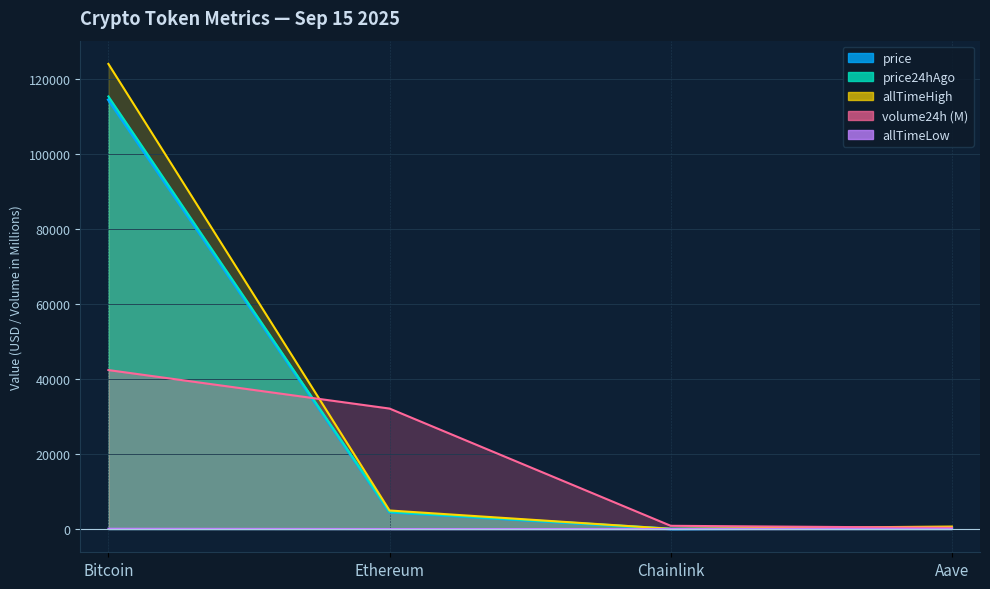

What is the label of the 3rd point from the right?

Ethereum